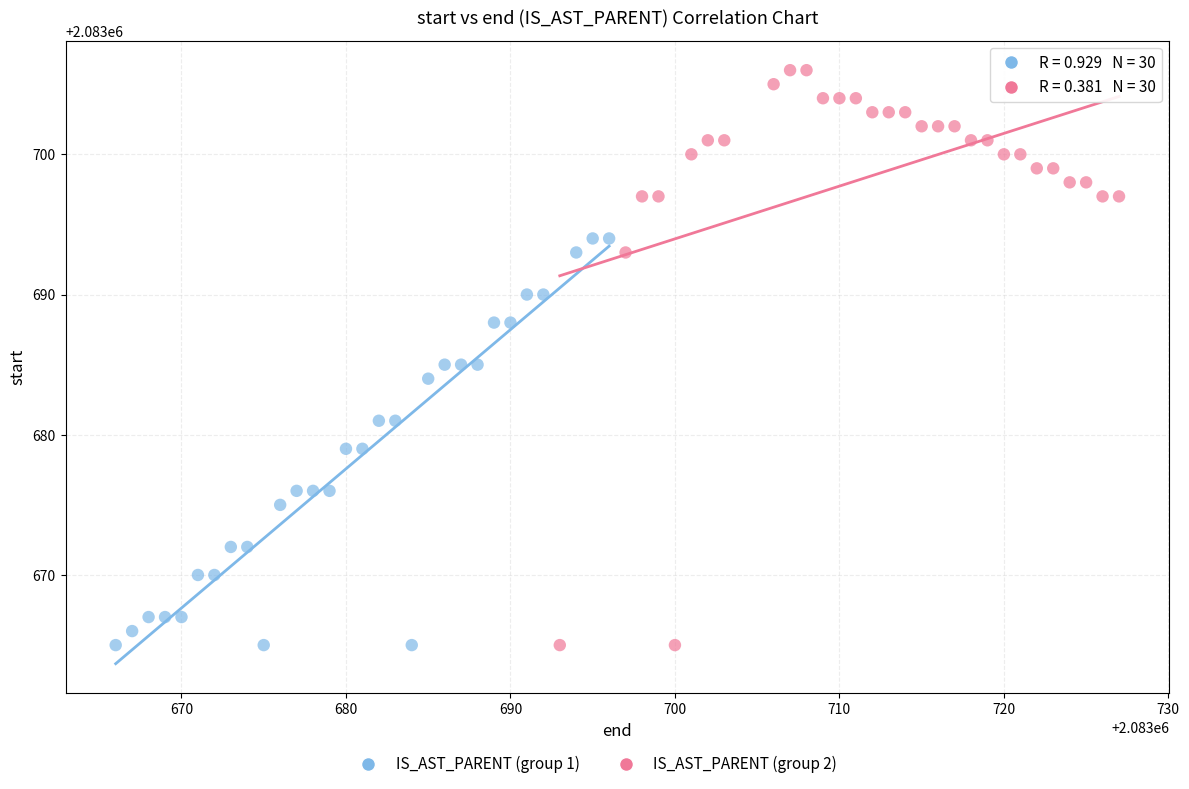

Which series contains the highest Y value?

IS_AST_PARENT (group 2)